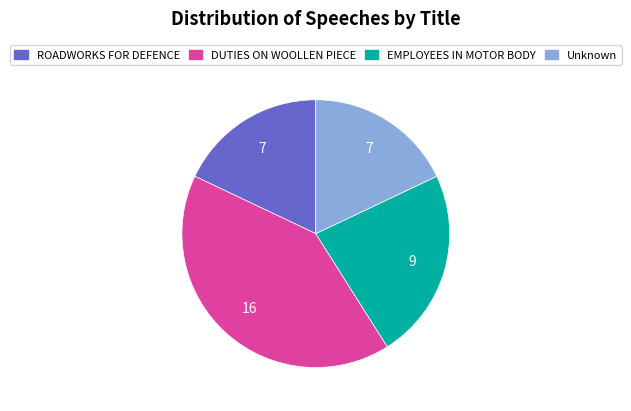

Does ROADWORKS FOR DEFENCE account for over 50% of the chart?

No